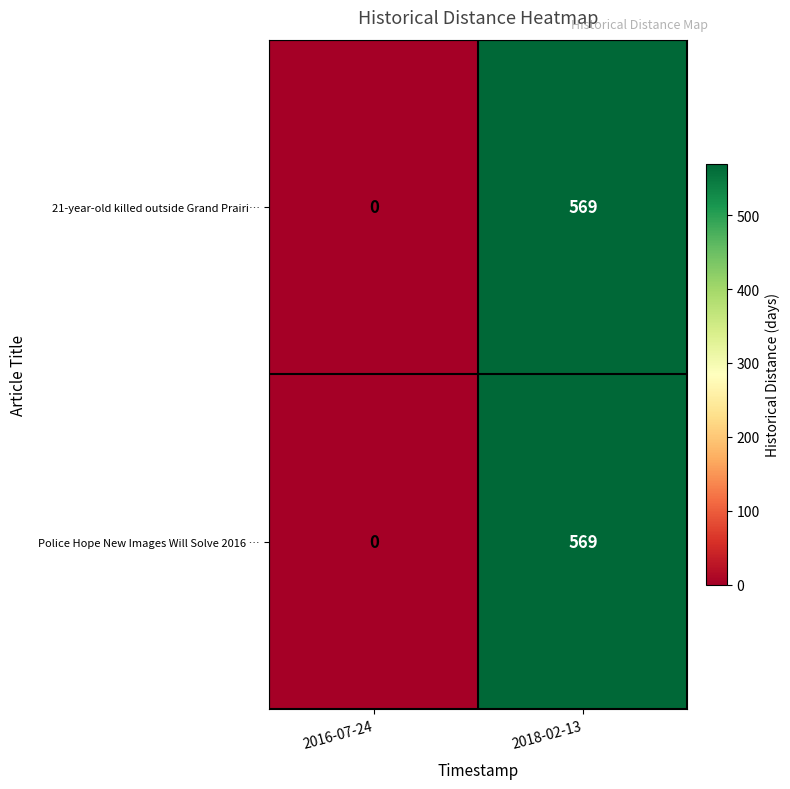

Reading left to right, list all the values displayed in this chart.

21-year-old killed outside Grand Prairi…: 0	569
Police Hope New Images Will Solve 2016 …: 0	569